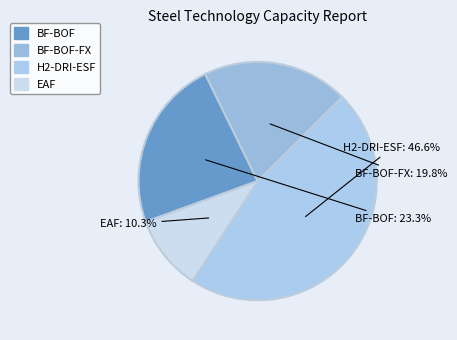

How many slices are in this pie chart?

4